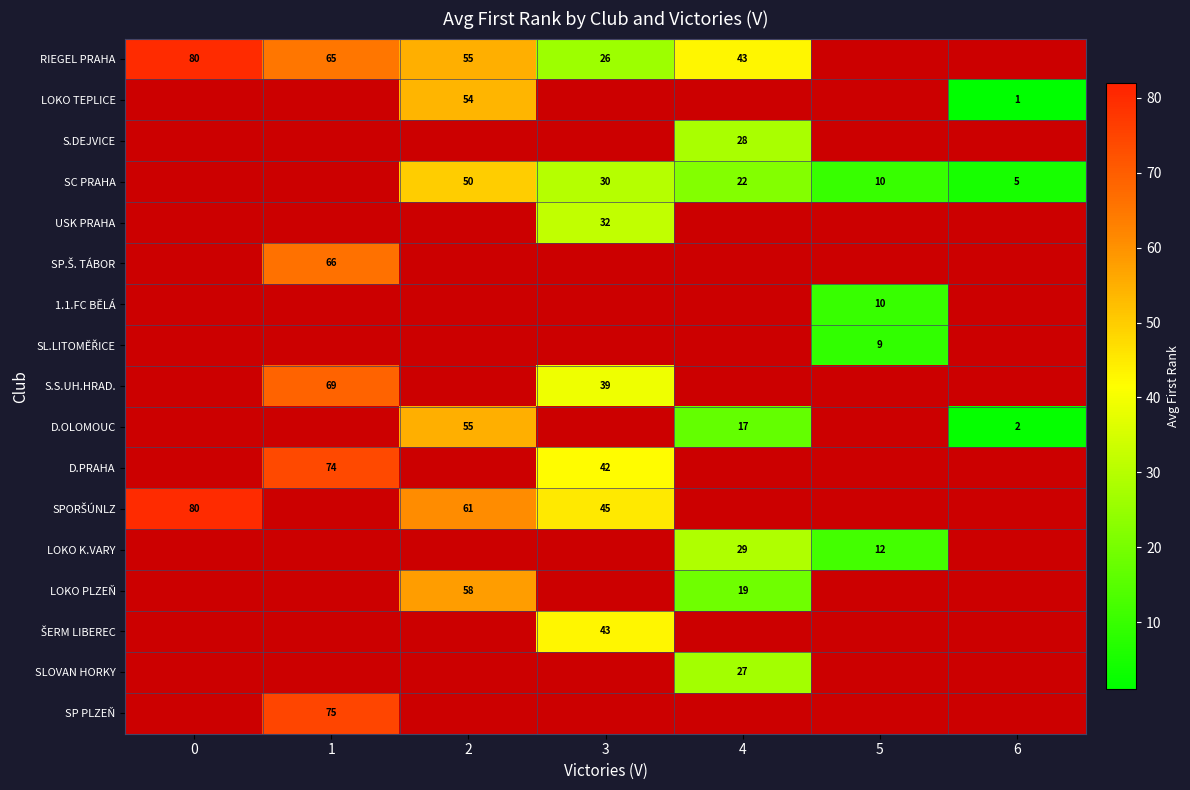

True or false: RIEGEL PRAHA has a value of 65 at 1.

True